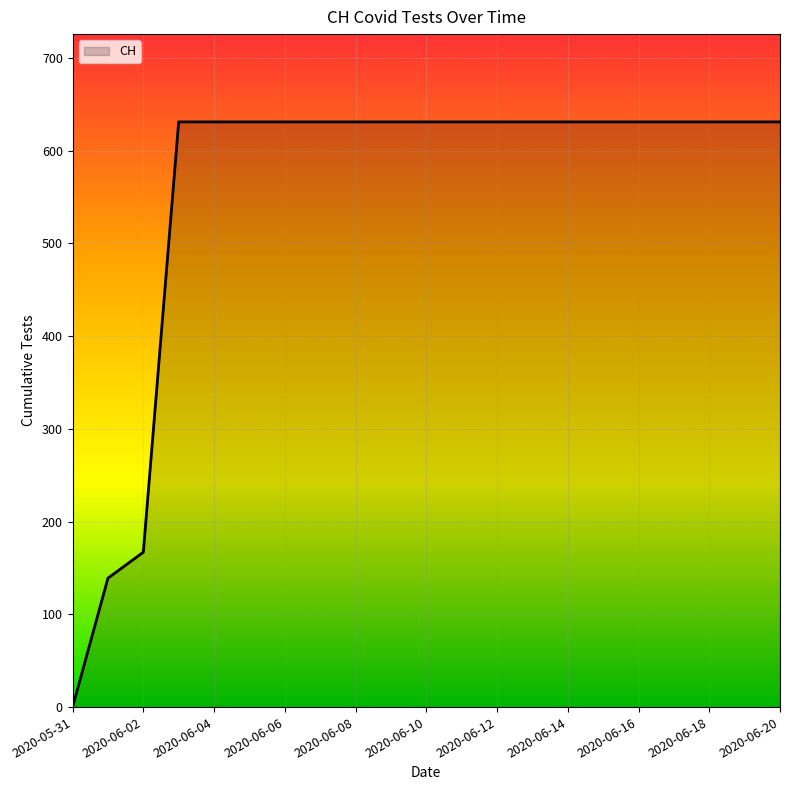

What is the difference between the maximum and minimum values?

631